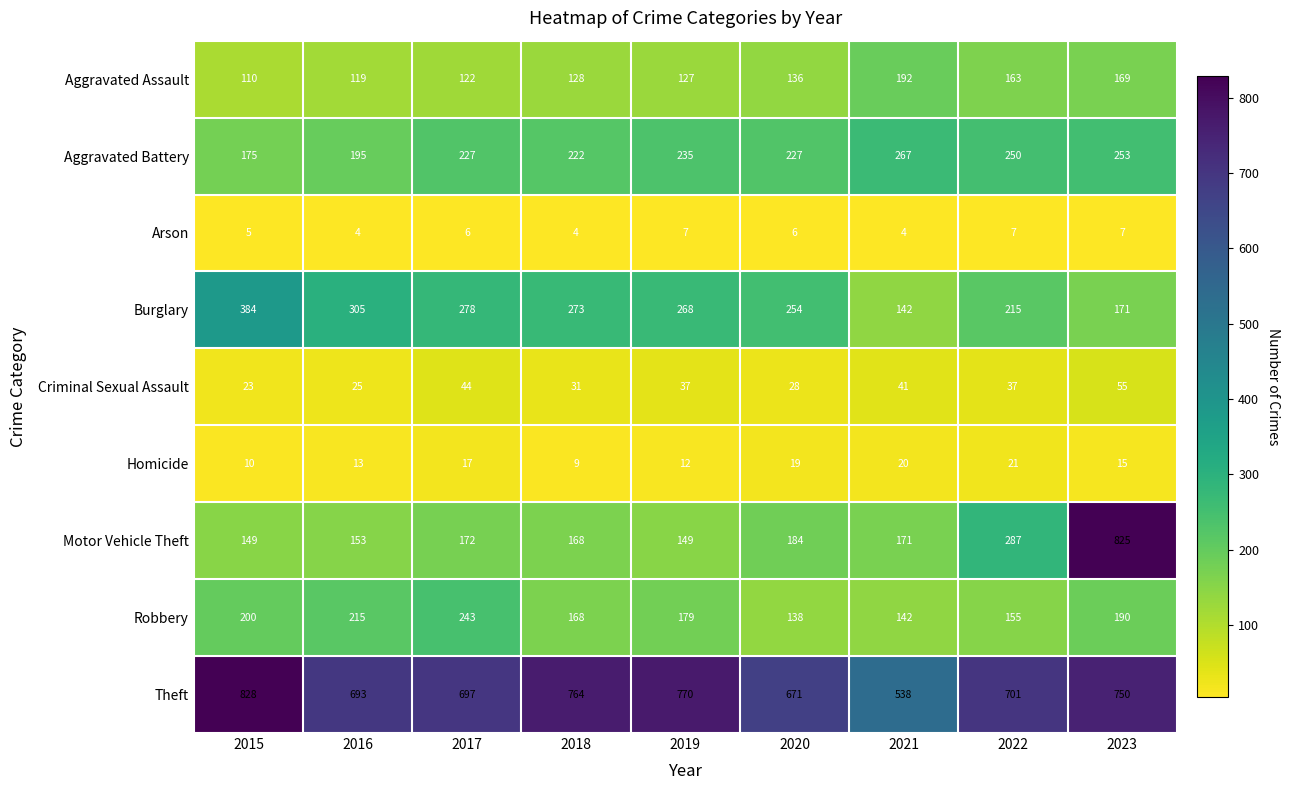

The value of Aggravated Battery at 2023 is 366. True or false?

False